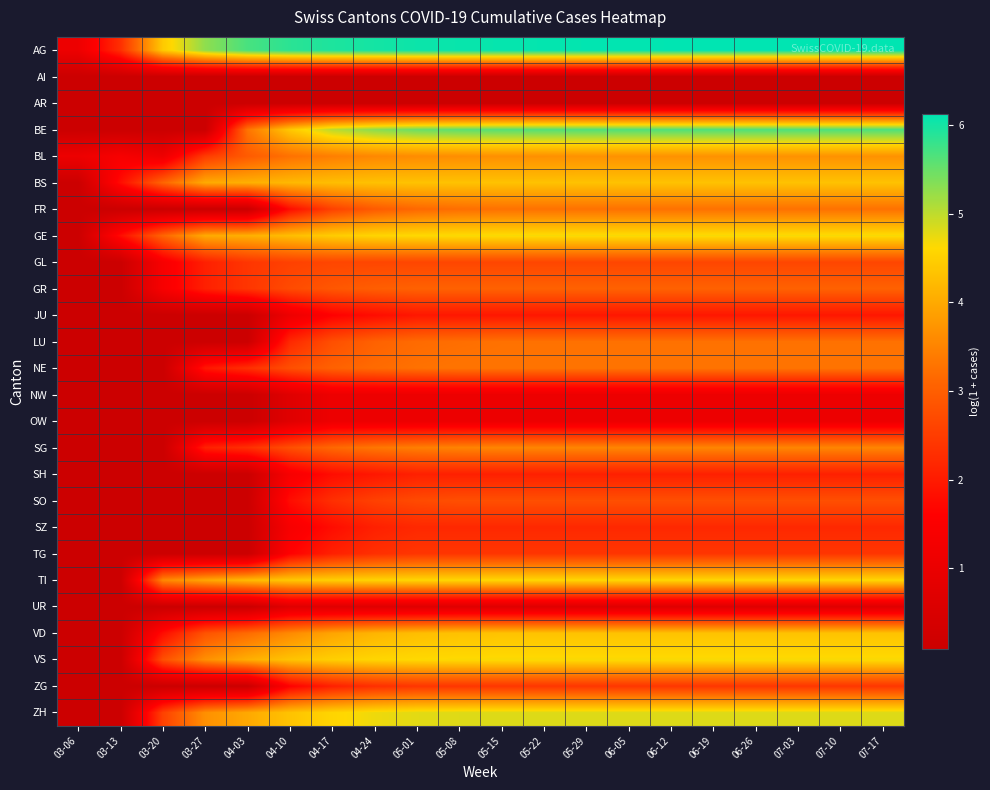

Reading left to right, extract all data points from this chart.

AG: 03-06=1.1	03-13=2.3	03-20=4.4	03-27=5.3	04-03=5.7	04-10=5.9	04-17=5.9	04-24=6.0	05-01=6.0	05-08=6.1	05-15=6.1	05-22=6.1	05-29=6.1	06-05=6.1	06-12=6.1	06-19=6.1	06-26=6.1	07-03=6.1	07-10=6.1	07-17=6.1
AI: 03-06=0.1	03-13=0.1	03-20=0.1	03-27=0.1	04-03=0.1	04-10=0.1	04-17=0.1	04-24=0.1	05-01=0.1	05-08=0.1	05-15=0.1	05-22=0.1	05-29=0.1	06-05=0.1	06-12=0.1	06-19=0.1	06-26=0.1	07-03=0.1	07-10=0.1	07-17=0.1
AR: 03-06=0.1	03-13=0.1	03-20=0.1	03-27=0.1	04-03=0.1	04-10=0.1	04-17=0.1	04-24=0.1	05-01=0.1	05-08=0.1	05-15=0.1	05-22=0.1	05-29=0.1	06-05=0.1	06-12=0.1	06-19=0.1	06-26=0.1	07-03=0.1	07-10=0.1	07-17=0.1
BE: 03-06=0.1	03-13=0.1	03-20=0.1	03-27=0.1	04-03=3.3	04-10=4.4	04-17=5.0	04-24=5.3	05-01=5.5	05-08=5.6	05-15=5.6	05-22=5.6	05-29=5.6	06-05=5.6	06-12=5.6	06-19=5.6	06-26=5.6	07-03=5.7	07-10=5.7	07-17=5.7
BL: 03-06=1.1	03-13=1.4	03-20=1.1	03-27=2.5	04-03=2.9	04-10=3.3	04-17=3.4	04-24=3.6	05-01=3.6	05-08=3.6	05-15=3.7	05-22=3.7	05-29=3.7	06-05=3.7	06-12=3.7	06-19=3.7	06-26=3.7	07-03=3.7	07-10=3.7	07-17=3.7
BS: 03-06=0.1	03-13=1.8	03-20=3.1	03-27=4.0	04-03=4.1	04-10=4.2	04-17=4.3	04-24=4.3	05-01=4.3	05-08=4.3	05-15=4.3	05-22=4.3	05-29=4.3	06-05=4.3	06-12=4.3	06-19=4.3	06-26=4.3	07-03=4.3	07-10=4.3	07-17=4.3
FR: 03-06=0.1	03-13=0.1	03-20=0.1	03-27=0.1	04-03=0.1	04-10=1.8	04-17=2.6	04-24=2.9	05-01=3.1	05-08=3.2	05-15=3.3	05-22=3.3	05-29=3.3	06-05=3.3	06-12=3.3	06-19=3.3	06-26=3.3	07-03=3.3	07-10=3.3	07-17=3.3
GE: 03-06=0.1	03-13=1.8	03-20=3.1	03-27=4.0	04-03=4.1	04-10=4.3	04-17=4.5	04-24=4.6	05-01=4.6	05-08=4.6	05-15=4.7	05-22=4.7	05-29=4.7	06-05=4.7	06-12=4.7	06-19=4.7	06-26=4.7	07-03=4.7	07-10=4.7	07-17=4.7
GL: 03-06=0.1	03-13=0.1	03-20=1.4	03-27=2.1	04-03=2.4	04-10=2.6	04-17=2.6	04-24=2.6	05-01=2.6	05-08=2.6	05-15=2.6	05-22=2.6	05-29=2.6	06-05=2.6	06-12=2.6	06-19=2.6	06-26=2.6	07-03=2.6	07-10=2.6	07-17=2.6
GR: 03-06=0.1	03-13=0.1	03-20=1.4	03-27=2.1	04-03=2.4	04-10=2.7	04-17=2.9	04-24=3.0	05-01=3.0	05-08=3.0	05-15=3.0	05-22=3.0	05-29=3.0	06-05=3.0	06-12=3.0	06-19=3.0	06-26=3.0	07-03=3.0	07-10=3.0	07-17=3.0
JU: 03-06=0.1	03-13=0.1	03-20=0.1	03-27=0.1	04-03=0.1	04-10=1.1	04-17=1.6	04-24=1.8	05-01=1.9	05-08=1.9	05-15=1.9	05-22=1.9	05-29=1.9	06-05=1.9	06-12=1.9	06-19=1.9	06-26=1.9	07-03=1.9	07-10=1.9	07-17=1.9
LU: 03-06=0.1	03-13=0.1	03-20=0.1	03-27=0.1	04-03=0.1	04-10=2.2	04-17=2.8	04-24=3.0	05-01=3.2	05-08=3.2	05-15=3.3	05-22=3.3	05-29=3.3	06-05=3.3	06-12=3.3	06-19=3.3	06-26=3.3	07-03=3.3	07-10=3.3	07-17=3.3
NE: 03-06=0.1	03-13=0.1	03-20=0.1	03-27=1.9	04-03=2.3	04-10=2.8	04-17=3.0	04-24=3.2	05-01=3.3	05-08=3.3	05-15=3.3	05-22=3.3	05-29=3.3	06-05=3.3	06-12=3.3	06-19=3.3	06-26=3.3	07-03=3.3	07-10=3.3	07-17=3.3
NW: 03-06=0.1	03-13=0.1	03-20=0.1	03-27=0.1	04-03=0.1	04-10=0.7	04-17=1.1	04-24=1.1	05-01=1.1	05-08=1.1	05-15=1.1	05-22=1.1	05-29=1.1	06-05=1.1	06-12=1.1	06-19=1.1	06-26=1.1	07-03=1.1	07-10=1.1	07-17=1.1
OW: 03-06=0.1	03-13=0.1	03-20=0.1	03-27=0.1	04-03=0.1	04-10=0.7	04-17=1.1	04-24=1.1	05-01=1.1	05-08=1.1	05-15=1.1	05-22=1.1	05-29=1.1	06-05=1.1	06-12=1.1	06-19=1.1	06-26=1.1	07-03=1.1	07-10=1.1	07-17=1.1
SG: 03-06=0.1	03-13=0.1	03-20=0.1	03-27=2.1	04-03=2.3	04-10=2.8	04-17=3.1	04-24=3.3	05-01=3.4	05-08=3.5	05-15=3.5	05-22=3.5	05-29=3.5	06-05=3.5	06-12=3.5	06-19=3.5	06-26=3.5	07-03=3.5	07-10=3.5	07-17=3.5
SH: 03-06=0.1	03-13=0.1	03-20=0.1	03-27=0.1	04-03=0.1	04-10=1.4	04-17=1.8	04-24=1.9	05-01=2.1	05-08=2.1	05-15=2.1	05-22=2.1	05-29=2.1	06-05=2.1	06-12=2.1	06-19=2.1	06-26=2.1	07-03=2.1	07-10=2.1	07-17=2.1
SO: 03-06=0.1	03-13=0.1	03-20=0.1	03-27=0.1	04-03=0.1	04-10=1.8	04-17=2.3	04-24=2.6	05-01=2.7	05-08=2.8	05-15=2.8	05-22=2.8	05-29=2.8	06-05=2.8	06-12=2.8	06-19=2.8	06-26=2.8	07-03=2.8	07-10=2.8	07-17=2.8
SZ: 03-06=0.1	03-13=0.1	03-20=0.1	03-27=0.1	04-03=0.1	04-10=1.4	04-17=1.8	04-24=2.1	05-01=2.2	05-08=2.2	05-15=2.2	05-22=2.2	05-29=2.2	06-05=2.2	06-12=2.2	06-19=2.2	06-26=2.2	07-03=2.2	07-10=2.2	07-17=2.2
TG: 03-06=0.1	03-13=0.1	03-20=0.1	03-27=0.1	04-03=0.1	04-10=1.6	04-17=2.1	04-24=2.3	05-01=2.4	05-08=2.4	05-15=2.4	05-22=2.4	05-29=2.4	06-05=2.4	06-12=2.4	06-19=2.4	06-26=2.4	07-03=2.4	07-10=2.4	07-17=2.4
TI: 03-06=0.1	03-13=0.1	03-20=3.6	03-27=4.0	04-03=4.2	04-10=4.4	04-17=4.5	04-24=4.5	05-01=4.6	05-08=4.6	05-15=4.6	05-22=4.6	05-29=4.6	06-05=4.6	06-12=4.6	06-19=4.6	06-26=4.6	07-03=4.6	07-10=4.6	07-17=4.6
UR: 03-06=0.1	03-13=0.1	03-20=0.1	03-27=0.1	04-03=0.1	04-10=0.7	04-17=0.7	04-24=0.7	05-01=0.7	05-08=0.7	05-15=0.7	05-22=0.7	05-29=0.7	06-05=0.7	06-12=0.7	06-19=0.7	06-26=0.7	07-03=0.7	07-10=0.7	07-17=0.7
VD: 03-06=0.1	03-13=0.1	03-20=1.8	03-27=2.8	04-03=3.2	04-10=3.6	04-17=3.9	04-24=4.1	05-01=4.3	05-08=4.3	05-15=4.3	05-22=4.3	05-29=4.3	06-05=4.3	06-12=4.3	06-19=4.3	06-26=4.3	07-03=4.3	07-10=4.3	07-17=4.3
VS: 03-06=0.1	03-13=0.1	03-20=2.8	03-27=3.7	04-03=4.1	04-10=4.3	04-17=4.5	04-24=4.6	05-01=4.6	05-08=4.6	05-15=4.6	05-22=4.6	05-29=4.6	06-05=4.6	06-12=4.6	06-19=4.6	06-26=4.6	07-03=4.6	07-10=4.6	07-17=4.6
ZG: 03-06=0.1	03-13=0.1	03-20=0.1	03-27=0.1	04-03=0.1	04-10=1.6	04-17=2.1	04-24=2.3	05-01=2.4	05-08=2.4	05-15=2.4	05-22=2.4	05-29=2.4	06-05=2.4	06-12=2.4	06-19=2.4	06-26=2.4	07-03=2.4	07-10=2.4	07-17=2.4
ZH: 03-06=0.1	03-13=0.1	03-20=2.6	03-27=3.7	04-03=4.0	04-10=4.3	04-17=4.6	04-24=4.7	05-01=4.8	05-08=4.8	05-15=4.8	05-22=4.8	05-29=4.8	06-05=4.8	06-12=4.8	06-19=4.8	06-26=4.8	07-03=4.8	07-10=4.8	07-17=4.8